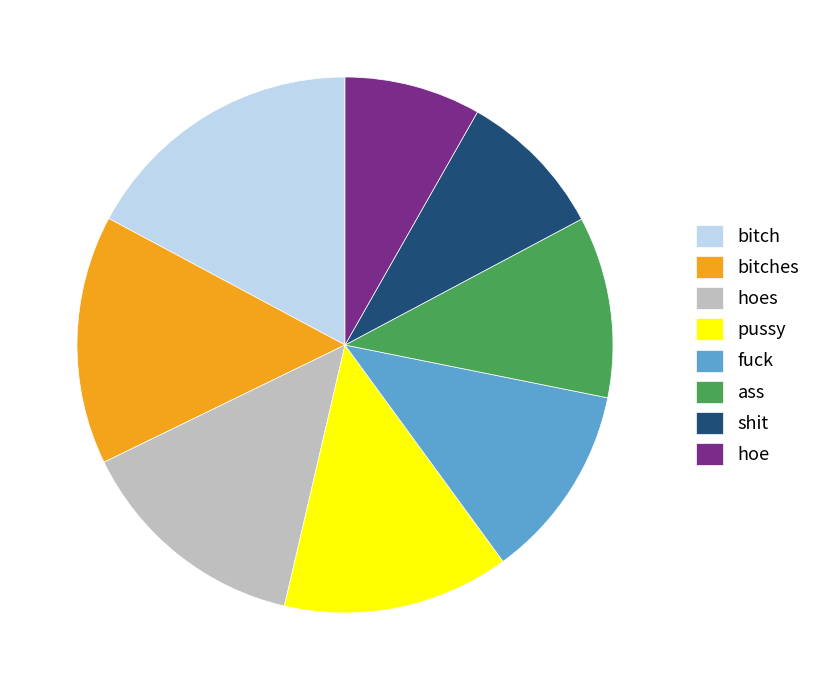

Does bitches represent more than half of the total?

No